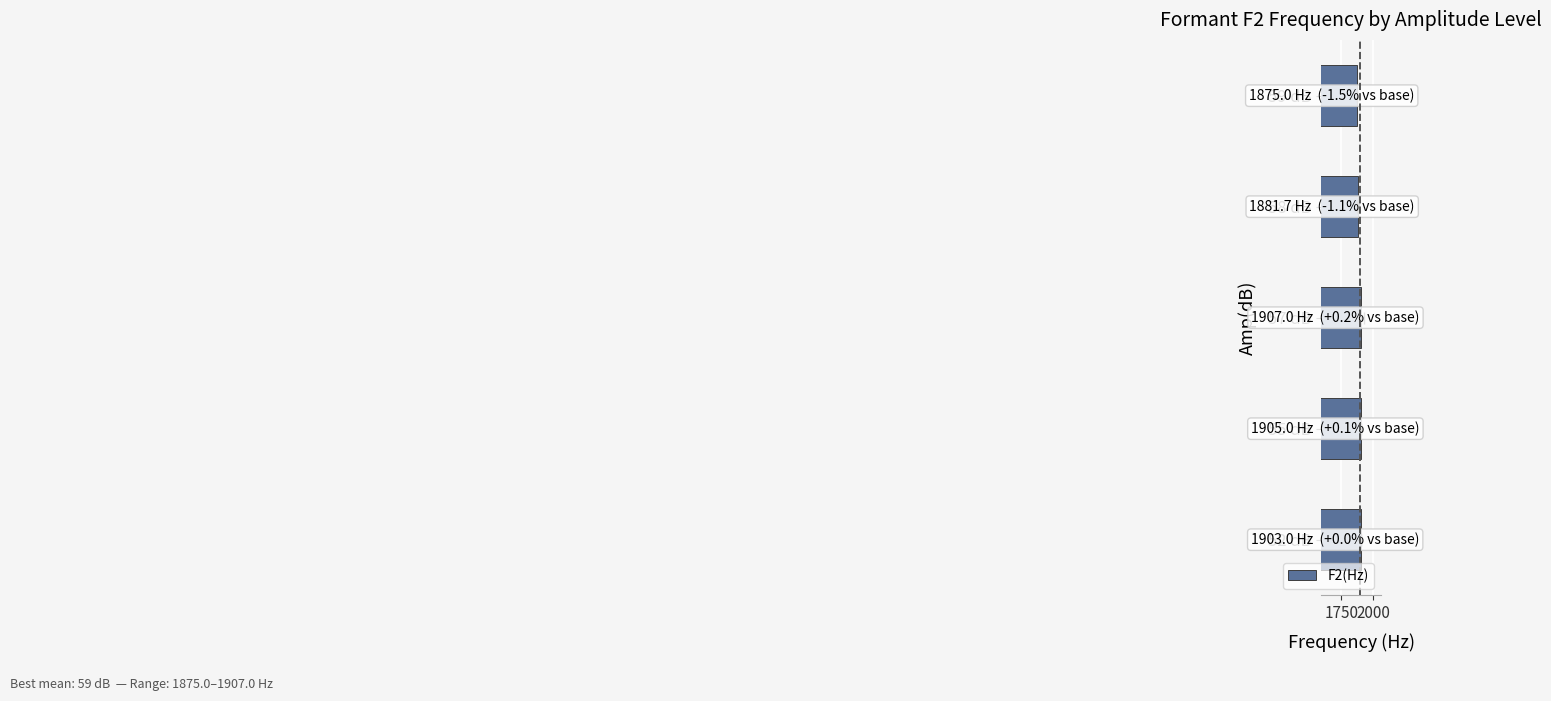

Is it true that the value at 52 dB is 1903.0?

True